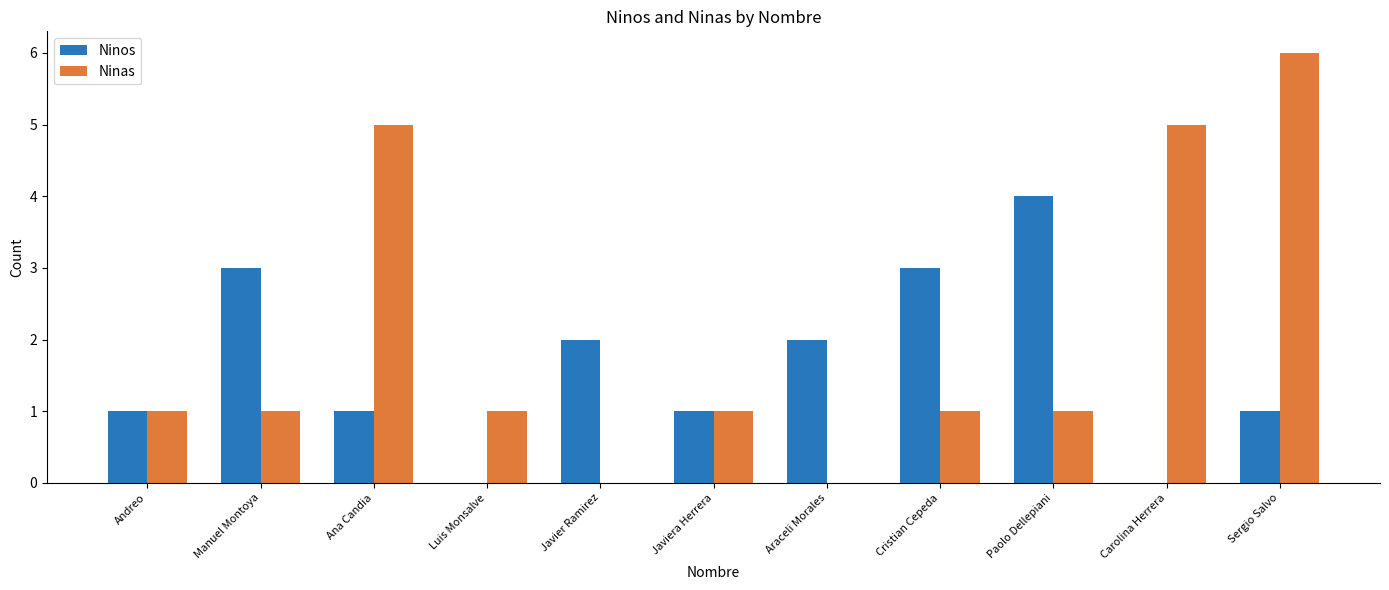

Which series has the largest total across all categories?

Ninas